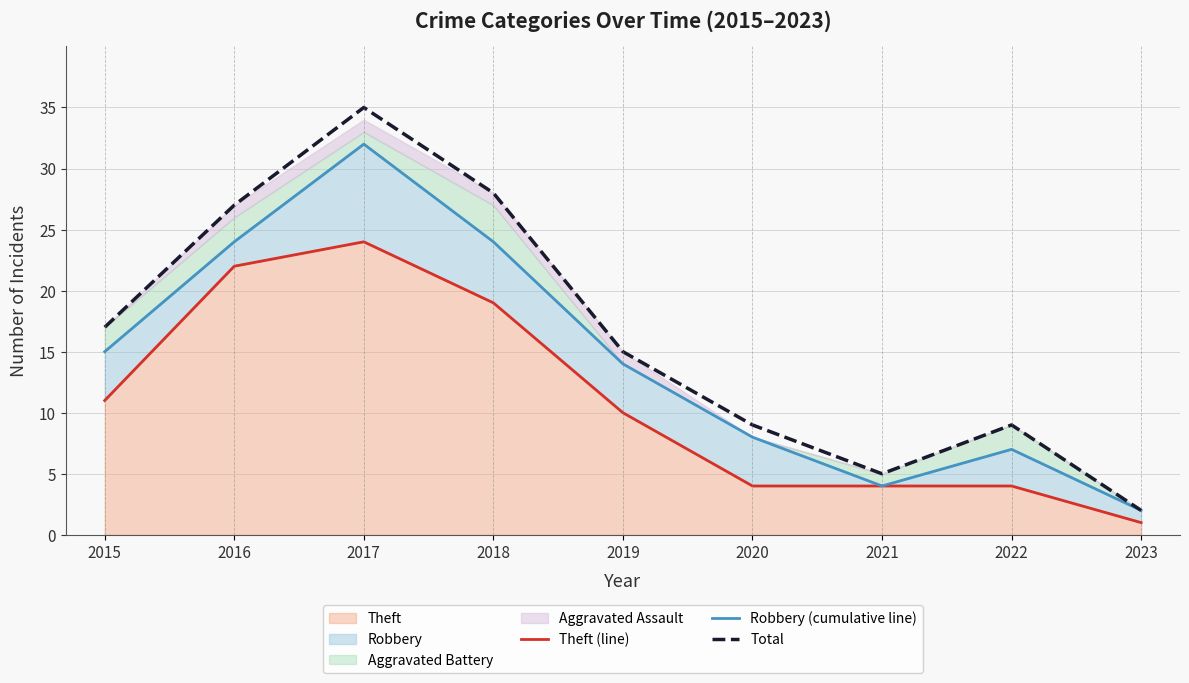

What is the difference between the maximum and minimum values in the Robbery (cumulative line) series?

30